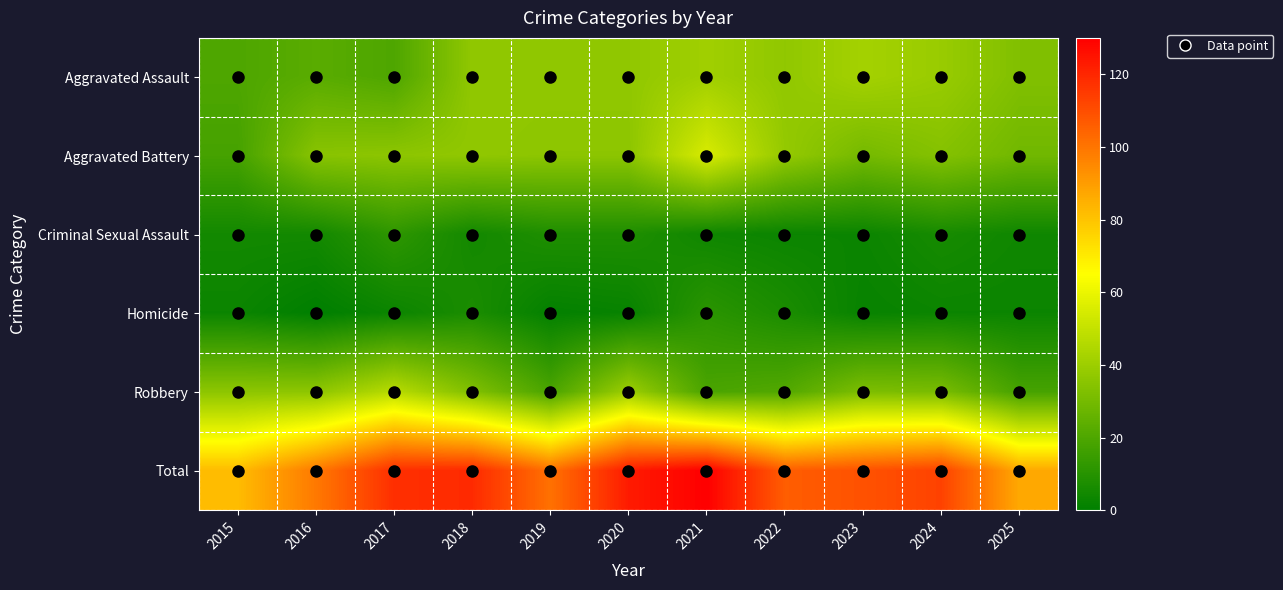

What is the maximum value shown in the chart?

130